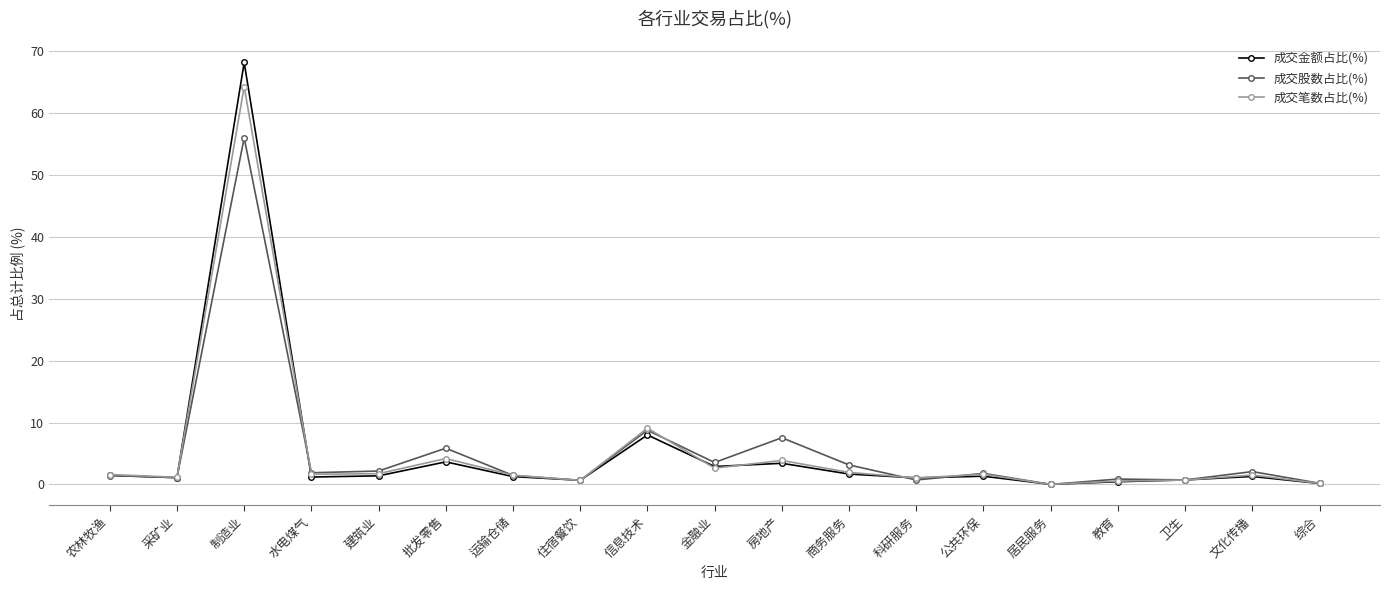

What is the value of the 成交笔数占比(%) point at the 18th from the left?

1.5